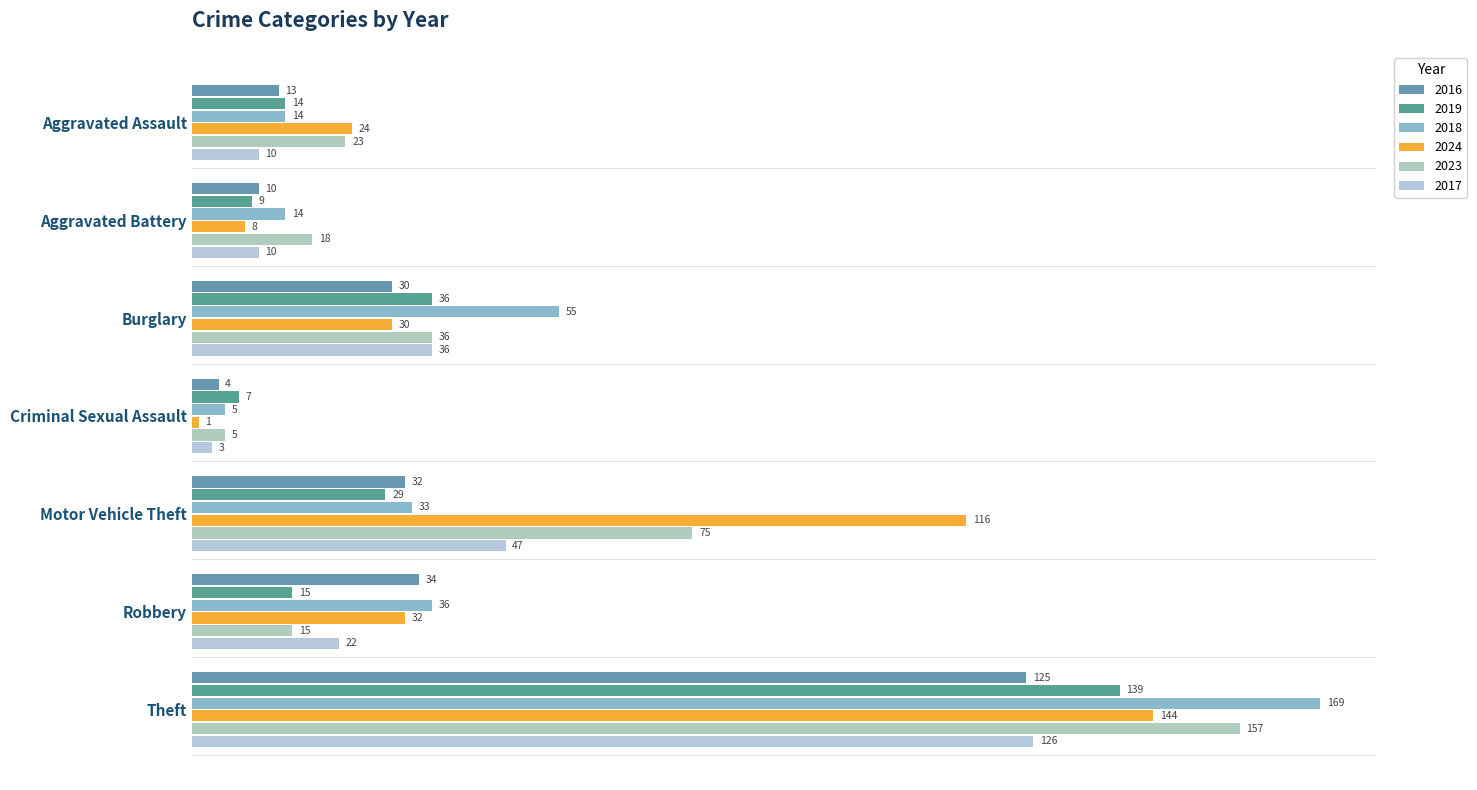

How many categories are shown in the chart?

7